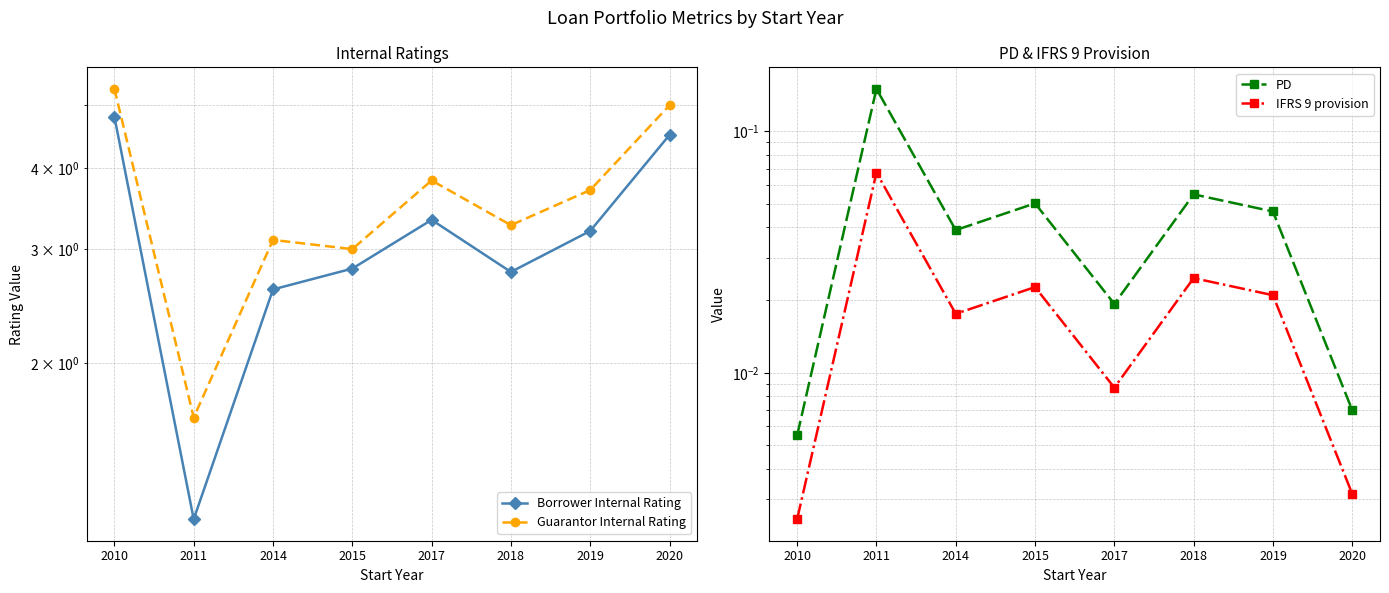

Reading right to left, extract all data points from this chart.

Borrower Internal Rating: 2020=4.5	2019=3.2	2018=2.8	2017=3.3	2015=2.8	2014=2.6	2011=1.1	2010=4.8
Guarantor Internal Rating: 2020=5.0	2019=3.7	2018=3.3	2017=3.8	2015=3.0	2014=3.1	2011=1.6	2010=5.3
PD: 2020=0.0	2019=0.0	2018=0.1	2017=0.0	2015=0.1	2014=0.0	2011=0.1	2010=0.0
IFRS 9 provision: 2020=0.0	2019=0.0	2018=0.0	2017=0.0	2015=0.0	2014=0.0	2011=0.1	2010=0.0